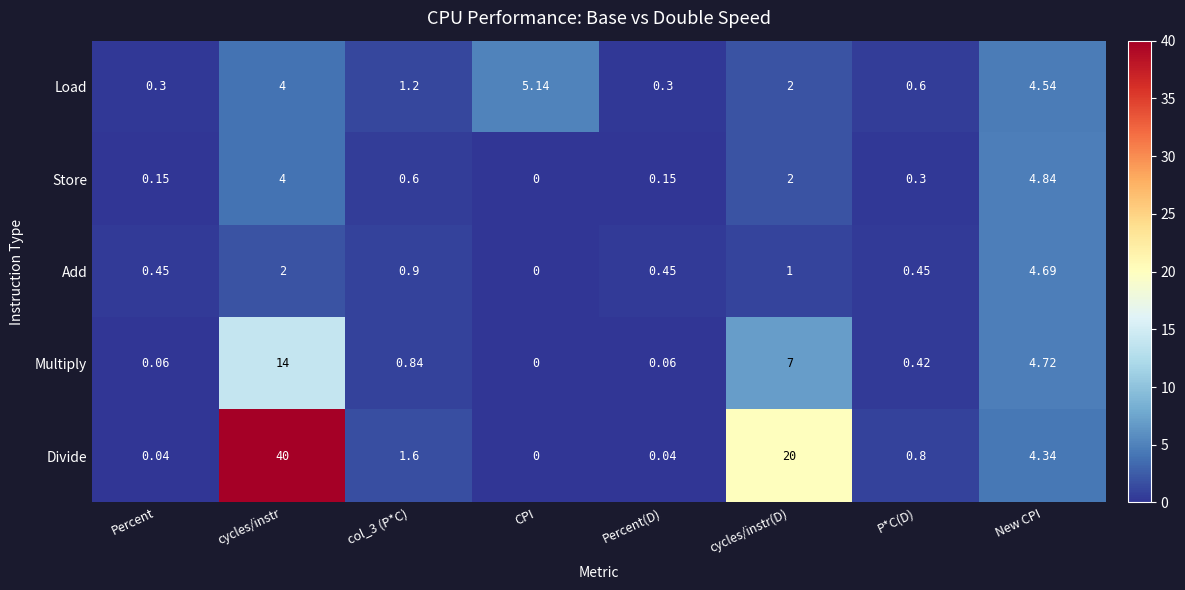

Which series changed the most between cycles/instr(D) and New CPI?

Divide